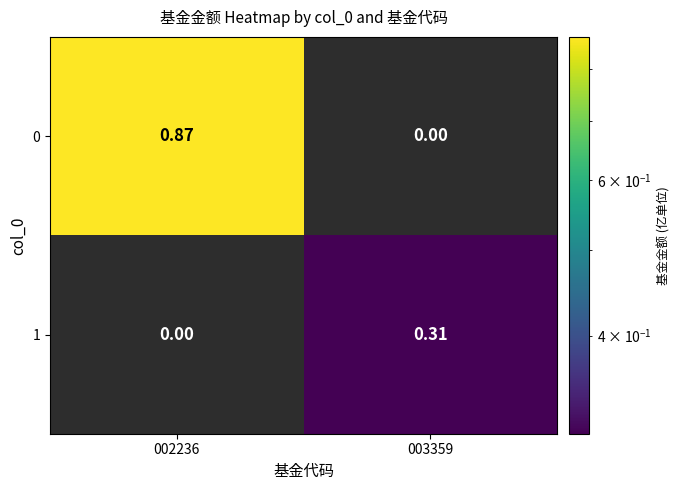

Is the value of 0 at 002236 greater than the value of 1 at 003359?

Yes